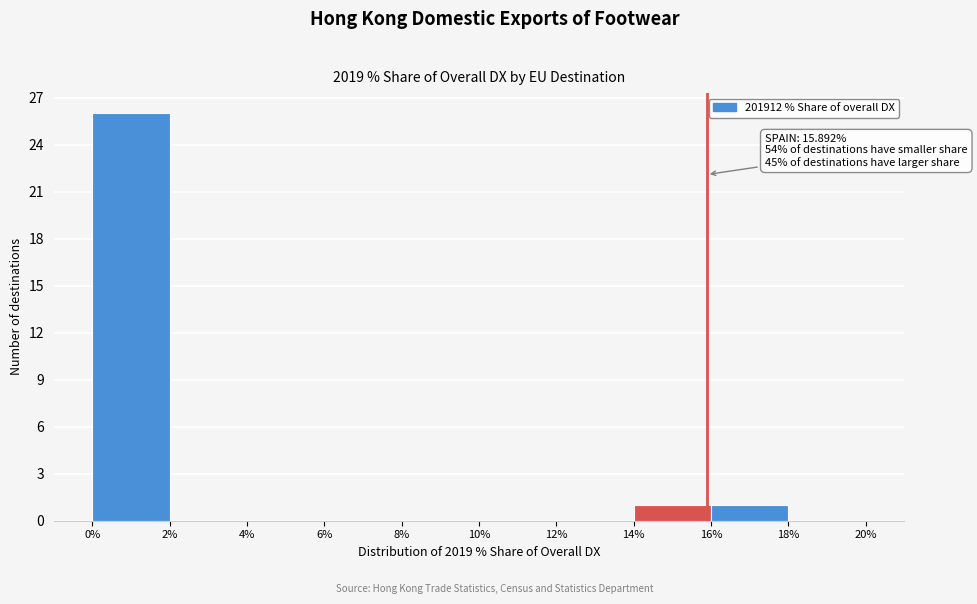

Which range on the x-axis has the tallest bar?

0% to 2%